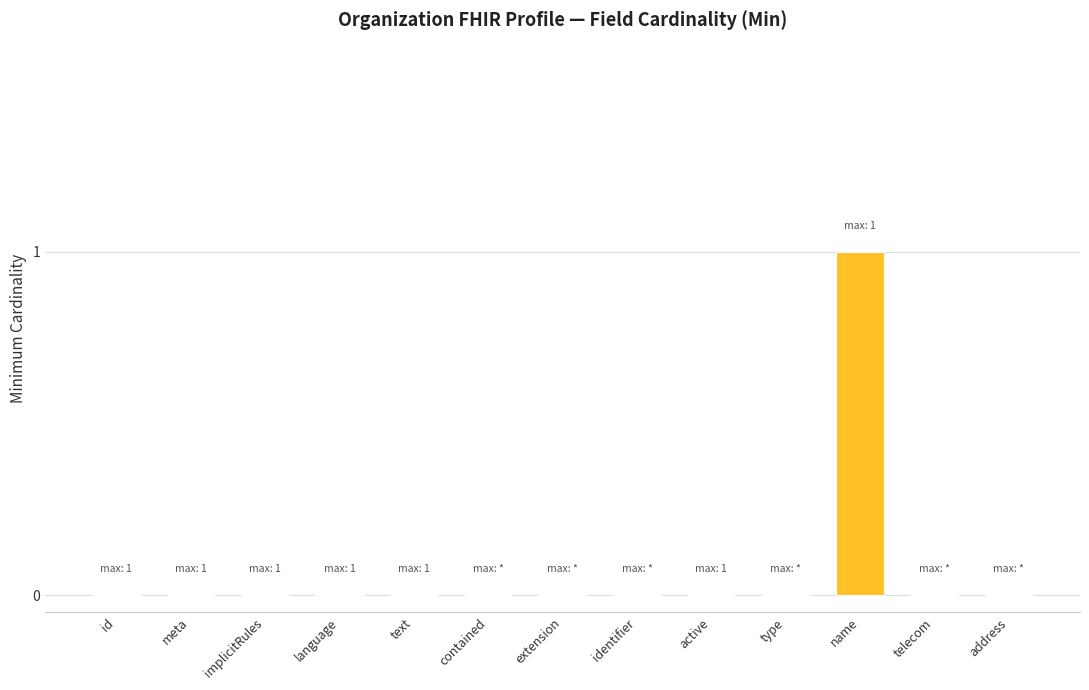

True or false: the data shows 0 at type.

True